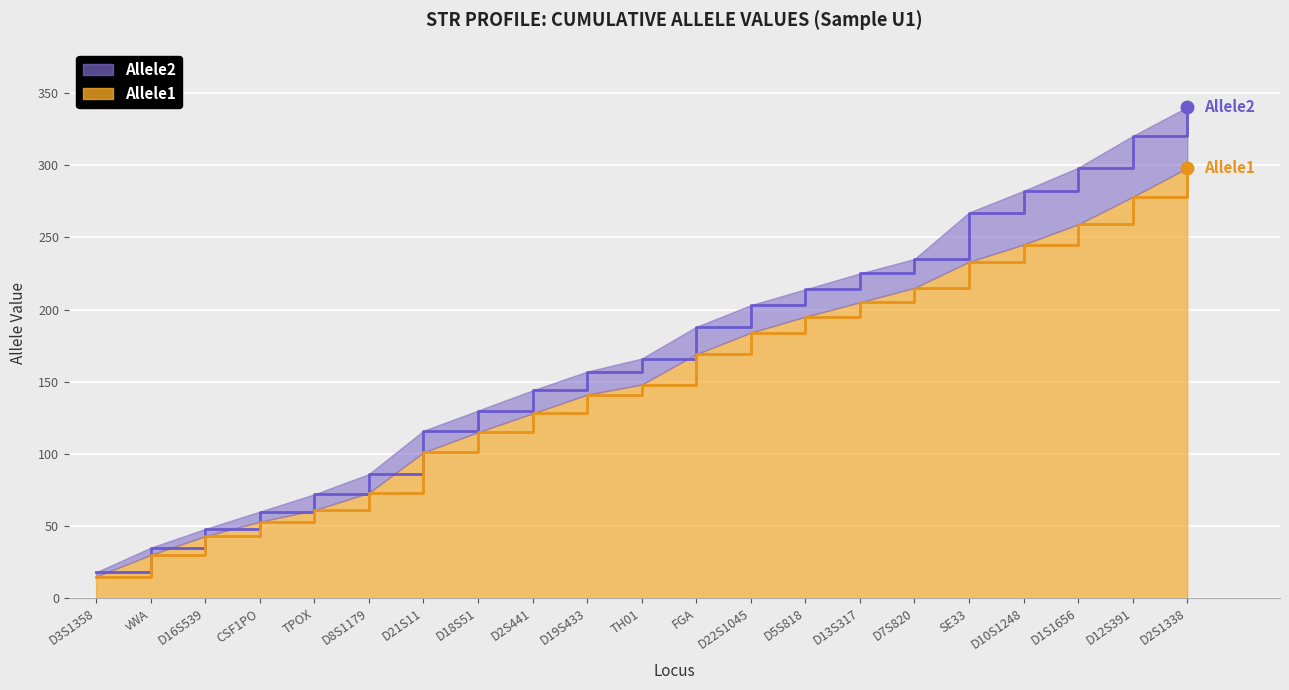

Reading right to left, what are all the values shown in this chart?

Allele2 (line): 340.2	320.2	298.2	282.2	267.2	235.0	225.0	214.0	203.0	188.0	166.0	157.0	144.0	130.0	116.0	86.0	72.0	60.0	48.0	35.0	18.0
Allele1 (line): 298.0	278.0	259.0	245.0	233.0	215.0	205.0	195.0	184.0	169.0	148.0	141.0	128.0	115.0	101.0	73.0	61.0	53.0	43.0	30.0	15.0